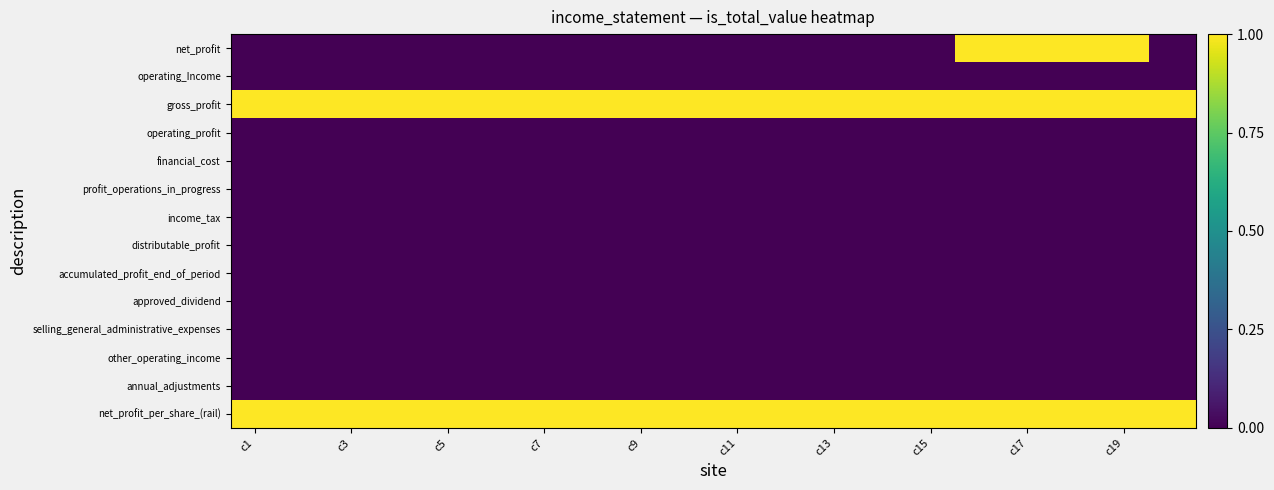

Reading left to right, what are all the values shown in this chart?

net_profit: 0	0	0	0	0	0	0	0	0	0	0	0	0	0	0	1	1	1	1	0
operating_Income: 0	0	0	0	0	0	0	0	0	0	0	0	0	0	0	0	0	0	0	0
gross_profit: 1	1	1	1	1	1	1	1	1	1	1	1	1	1	1	1	1	1	1	1
operating_profit: 0	0	0	0	0	0	0	0	0	0	0	0	0	0	0	0	0	0	0	0
financial_cost: 0	0	0	0	0	0	0	0	0	0	0	0	0	0	0	0	0	0	0	0
profit_operations_in_progress: 0	0	0	0	0	0	0	0	0	0	0	0	0	0	0	0	0	0	0	0
income_tax: 0	0	0	0	0	0	0	0	0	0	0	0	0	0	0	0	0	0	0	0
distributable_profit: 0	0	0	0	0	0	0	0	0	0	0	0	0	0	0	0	0	0	0	0
accumulated_profit_end_of_period: 0	0	0	0	0	0	0	0	0	0	0	0	0	0	0	0	0	0	0	0
approved_dividend: 0	0	0	0	0	0	0	0	0	0	0	0	0	0	0	0	0	0	0	0
selling_general_administrative_expenses: 0	0	0	0	0	0	0	0	0	0	0	0	0	0	0	0	0	0	0	0
other_operating_income: 0	0	0	0	0	0	0	0	0	0	0	0	0	0	0	0	0	0	0	0
annual_adjustments: 0	0	0	0	0	0	0	0	0	0	0	0	0	0	0	0	0	0	0	0
net_profit_per_share_(rail): 1	1	1	1	1	1	1	1	1	1	1	1	1	1	1	1	1	1	1	1